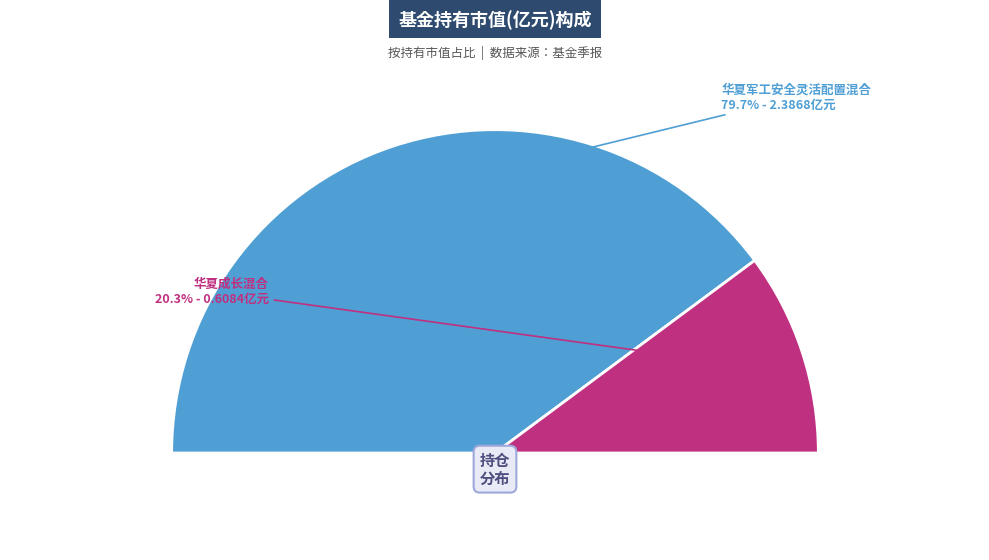

What percentage is the 华夏成长混合 slice, to the nearest percent?

20%